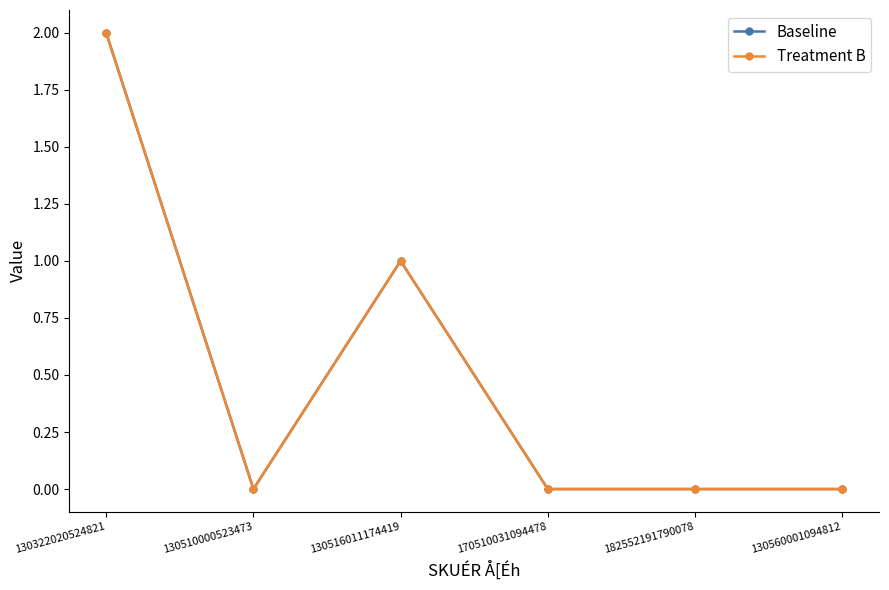

True or false: Treatment B and Baseline cross at least once.

False